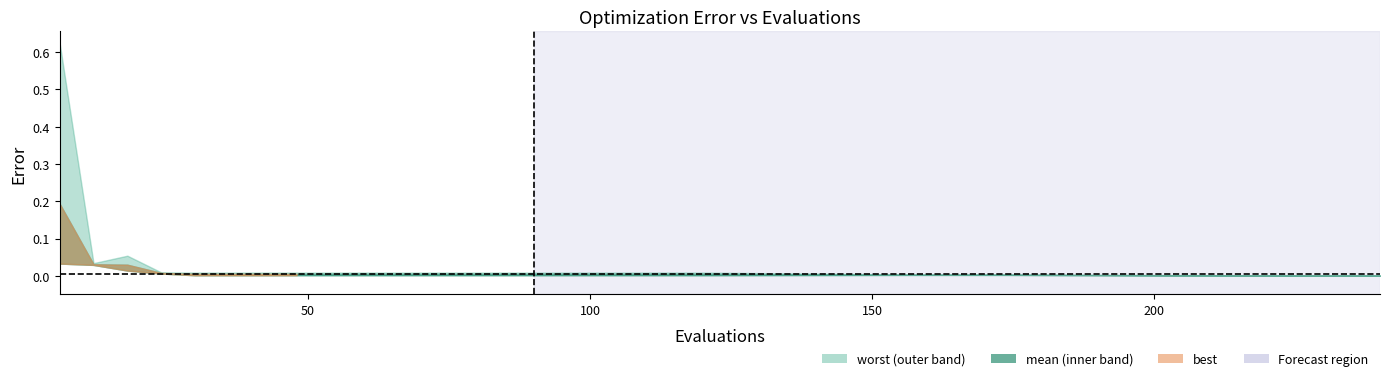

Which series has the largest range (max minus min)?

worst